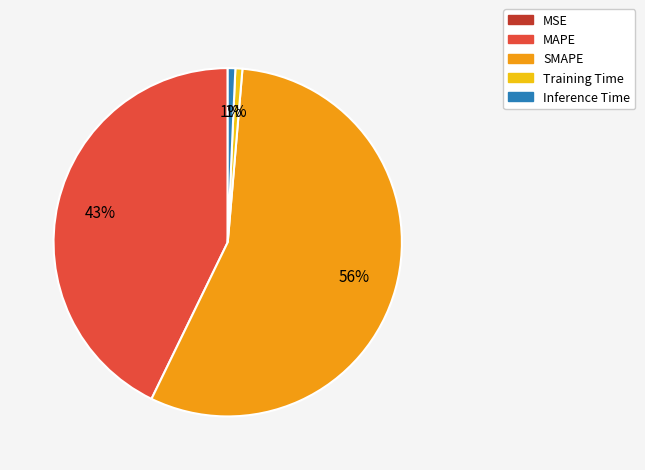

The Training Time slice represents 1% of the pie. True or false?

True